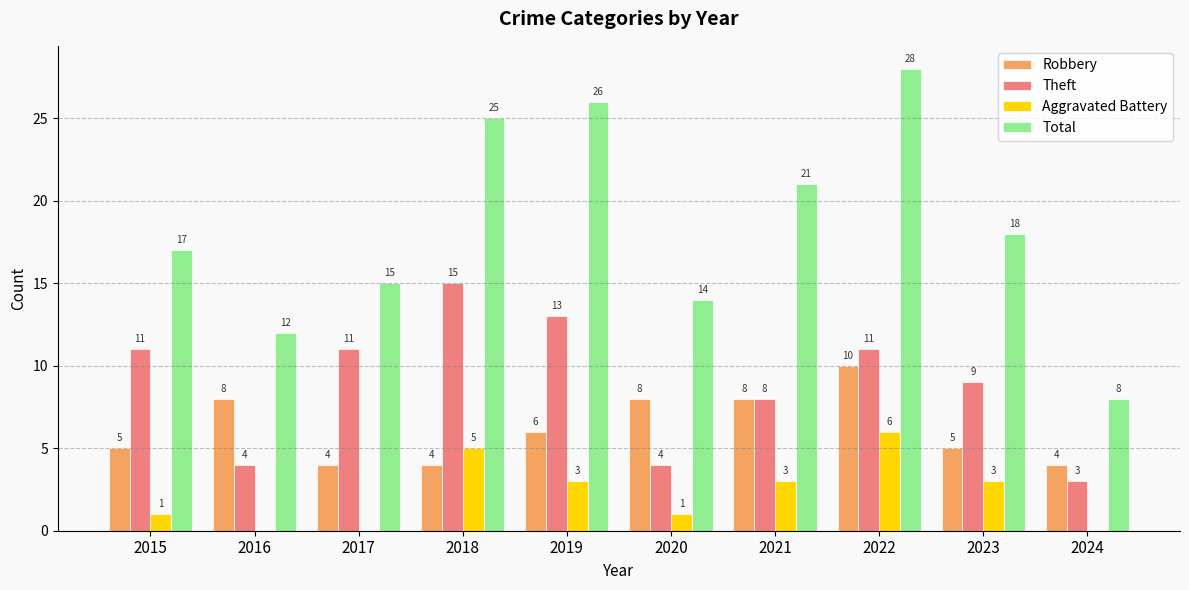

What is the maximum value for Theft?

15